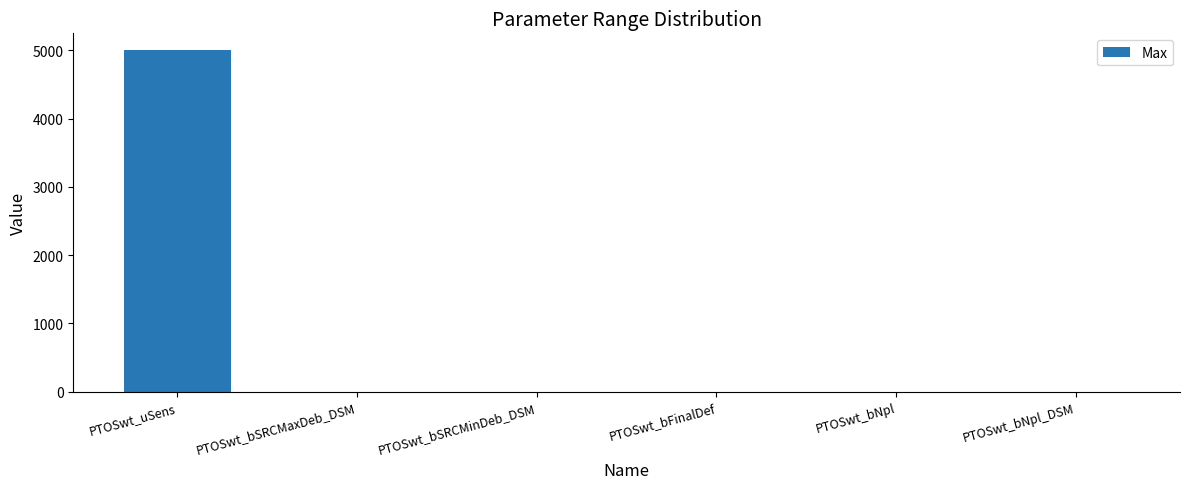

Are the bars grouped side by side (vs. stacked)?

No